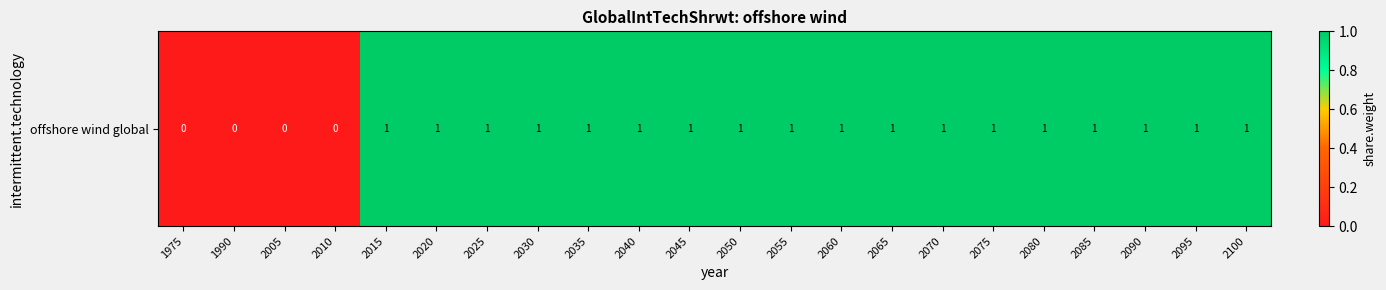

Rank the categories by value from highest to lowest.

2015, 2020, 2025, 2030, 2035, 2040, 2045, 2050, 2055, 2060, 2065, 2070, 2075, 2080, 2085, 2090, 2095, 2100, 1975, 1990, 2005, 2010